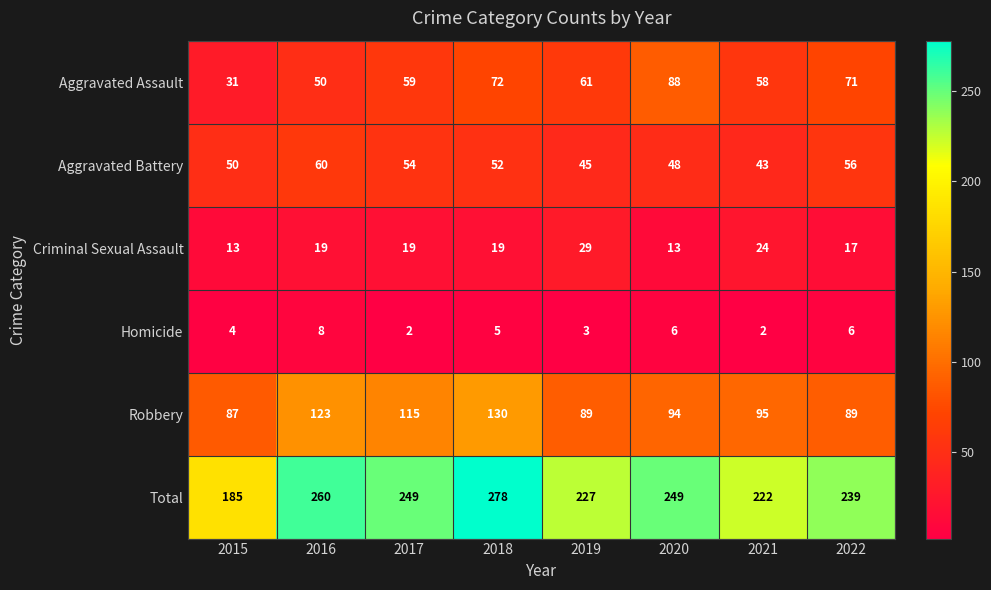

What is the difference between the Robbery values at 2021 and 2016?

28